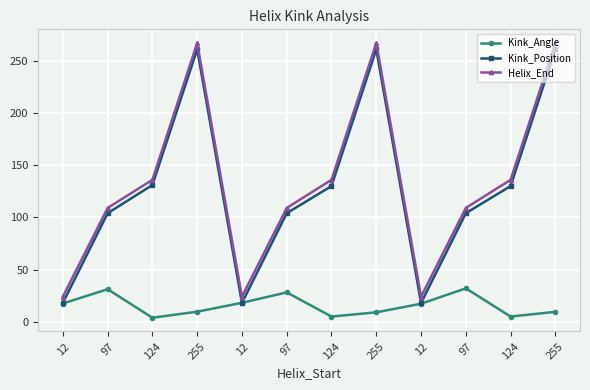

How many values in the Kink_Angle series are below 17?

6